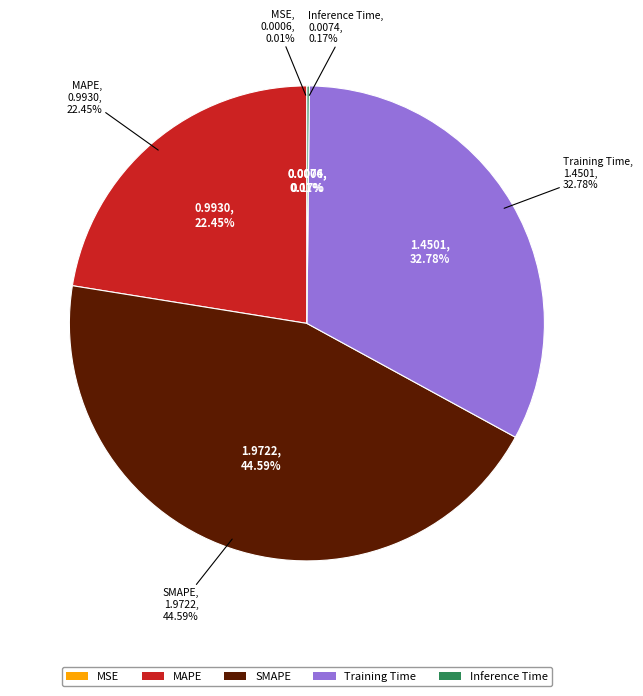

To the nearest percent, what percentage of the pie is MAPE?

22%